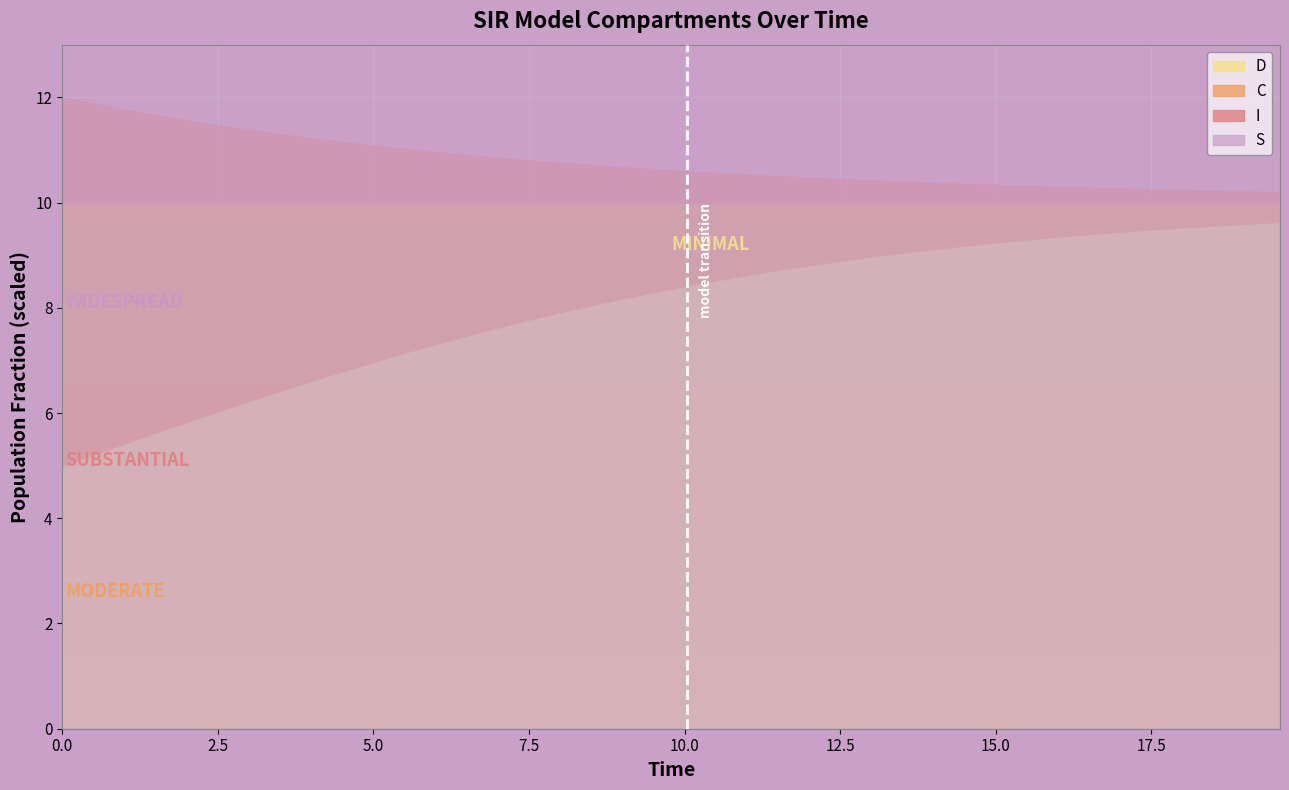

What is the sum of all C values?

8.1